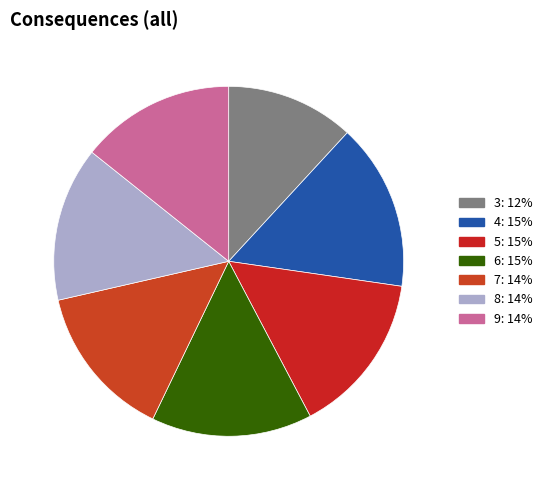

What is the ratio of the value at 4 to the value at 8?

1.1